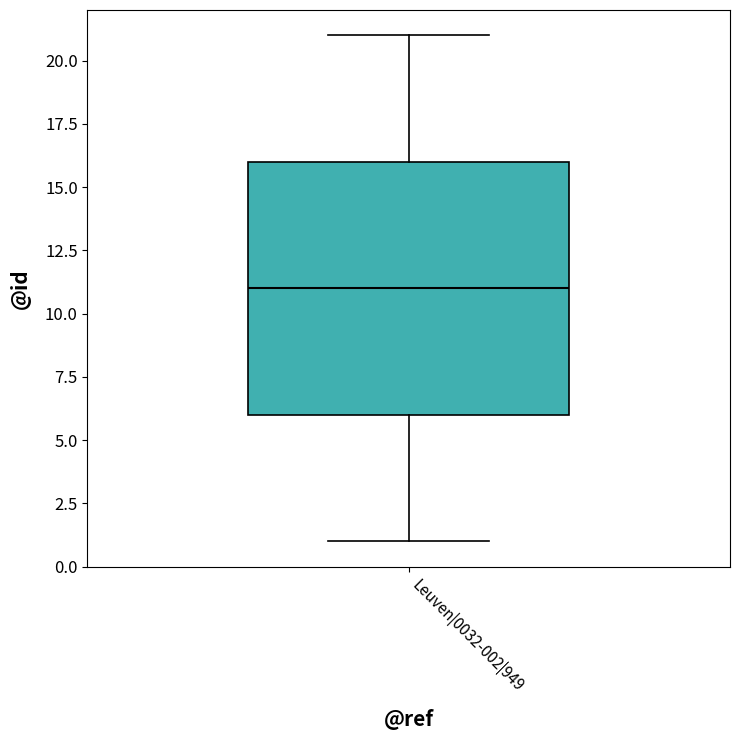

Where does the upper whisker of the box for Leuven|0032-002|949 end on the y-axis? The values are not printed on the chart, so give them approximately, as read against the axis.

21